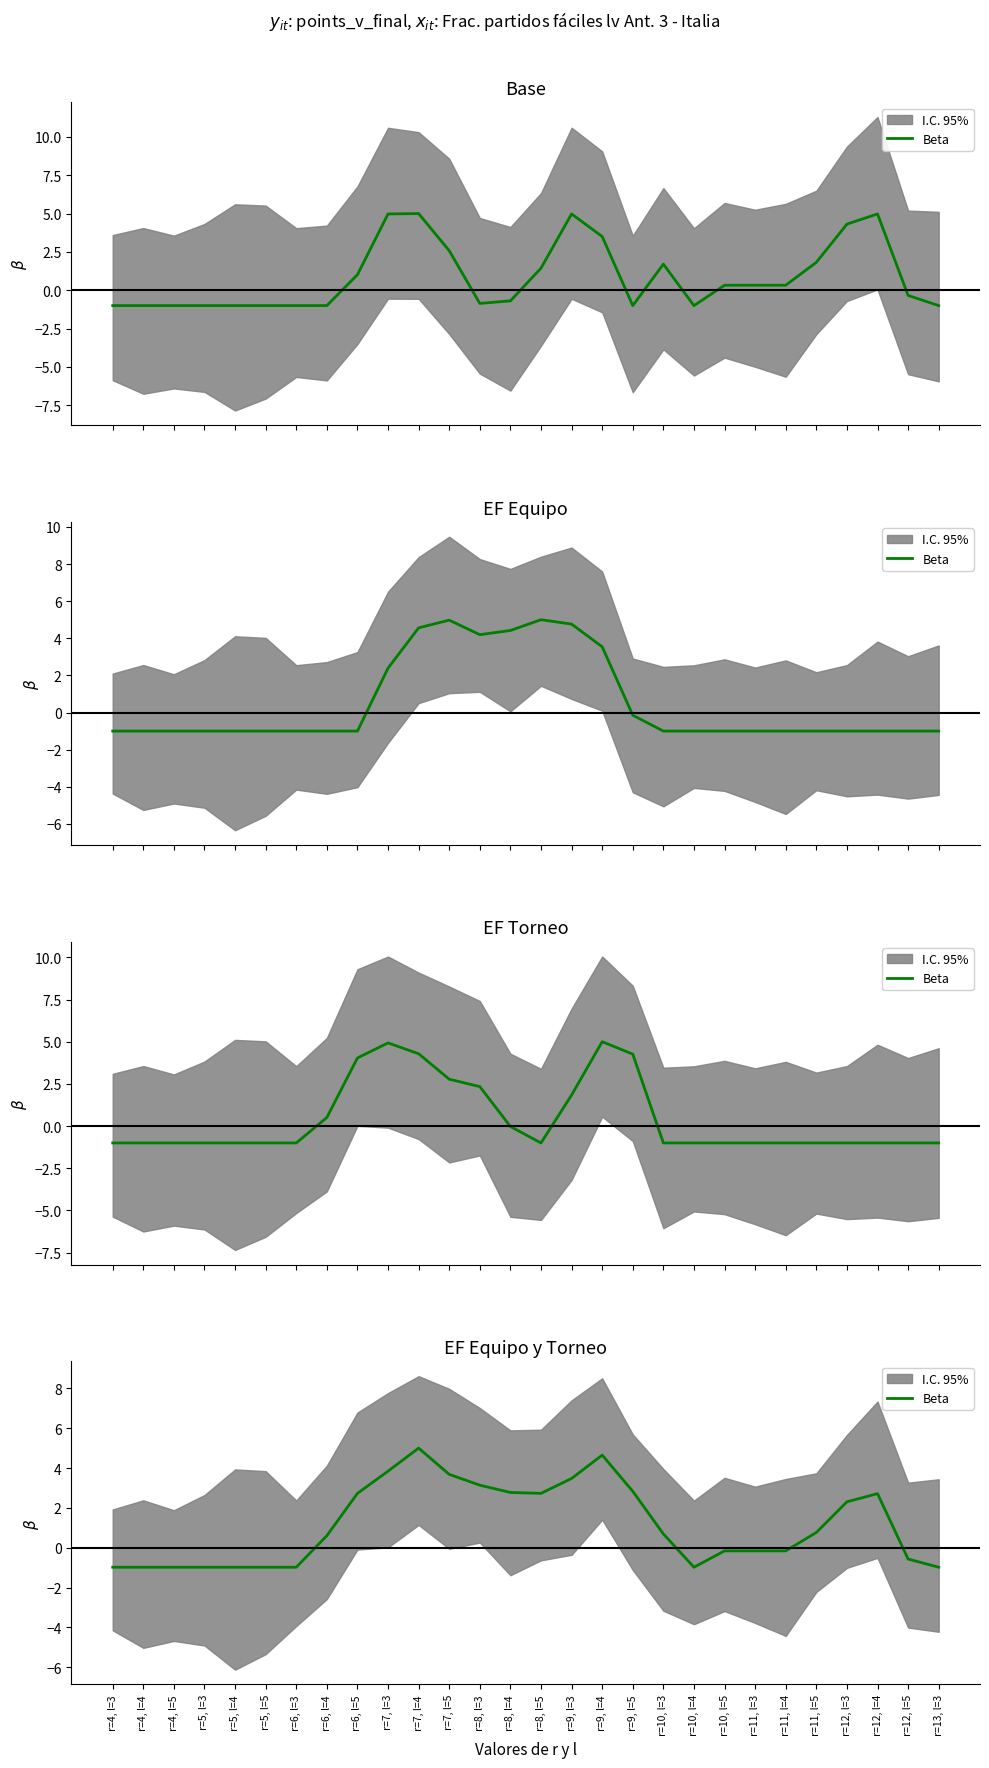

Which label corresponds to the largest value in the chart?

r=7, l=4